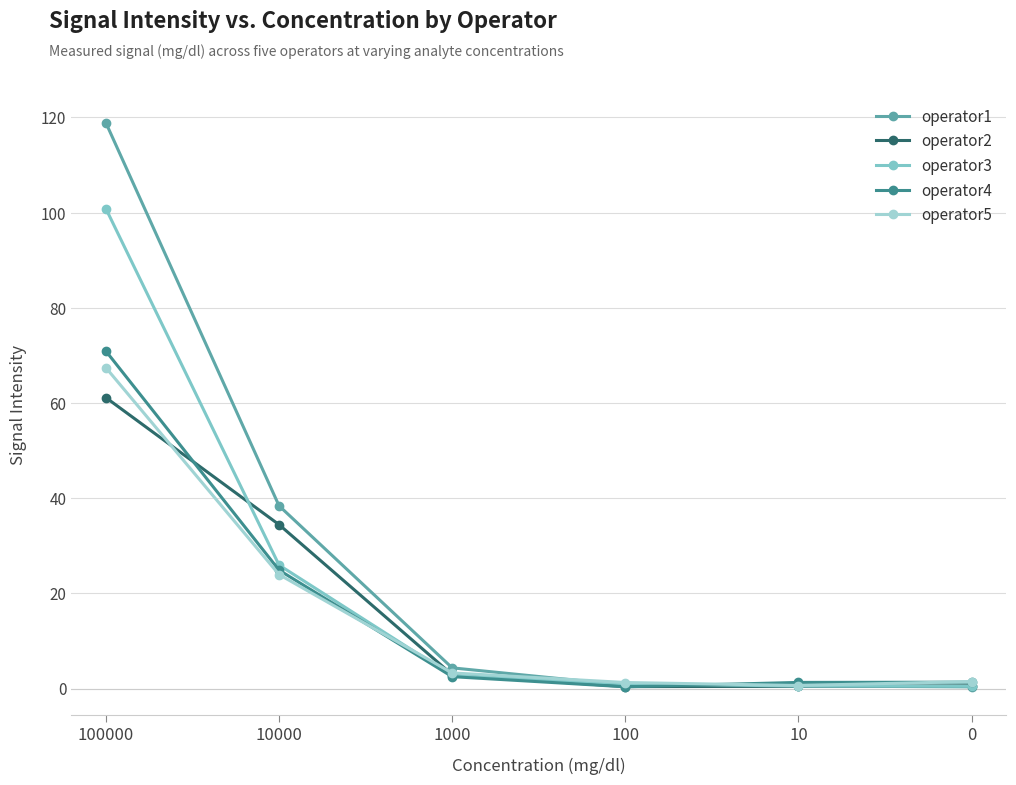

Where do operator2 and operator5 first cross each other?

100000 and 10000